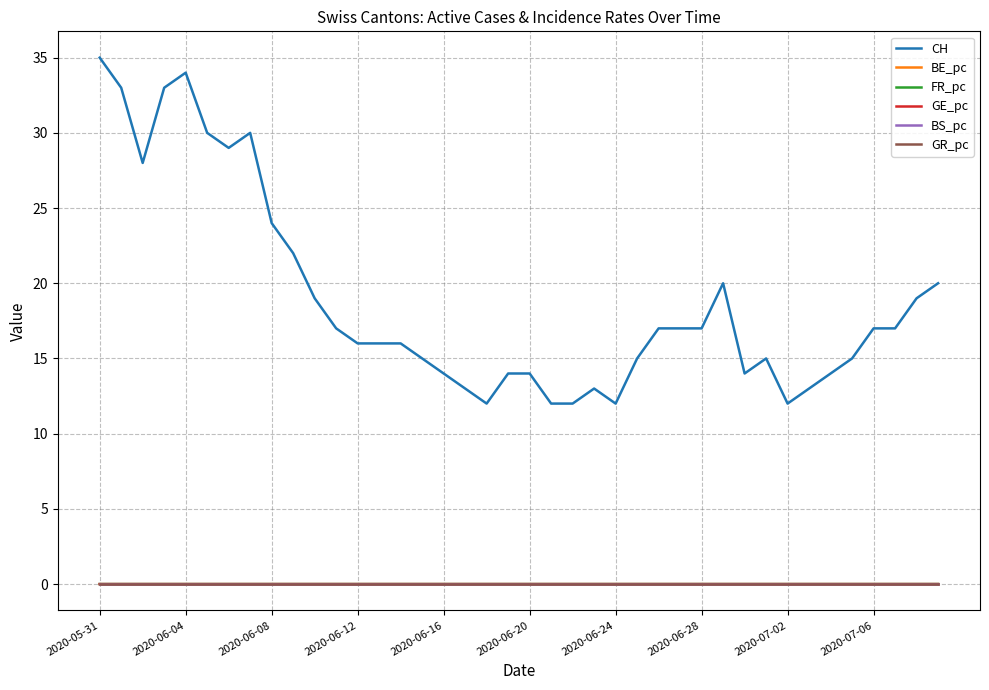

Which series has the largest range (max minus min)?

CH